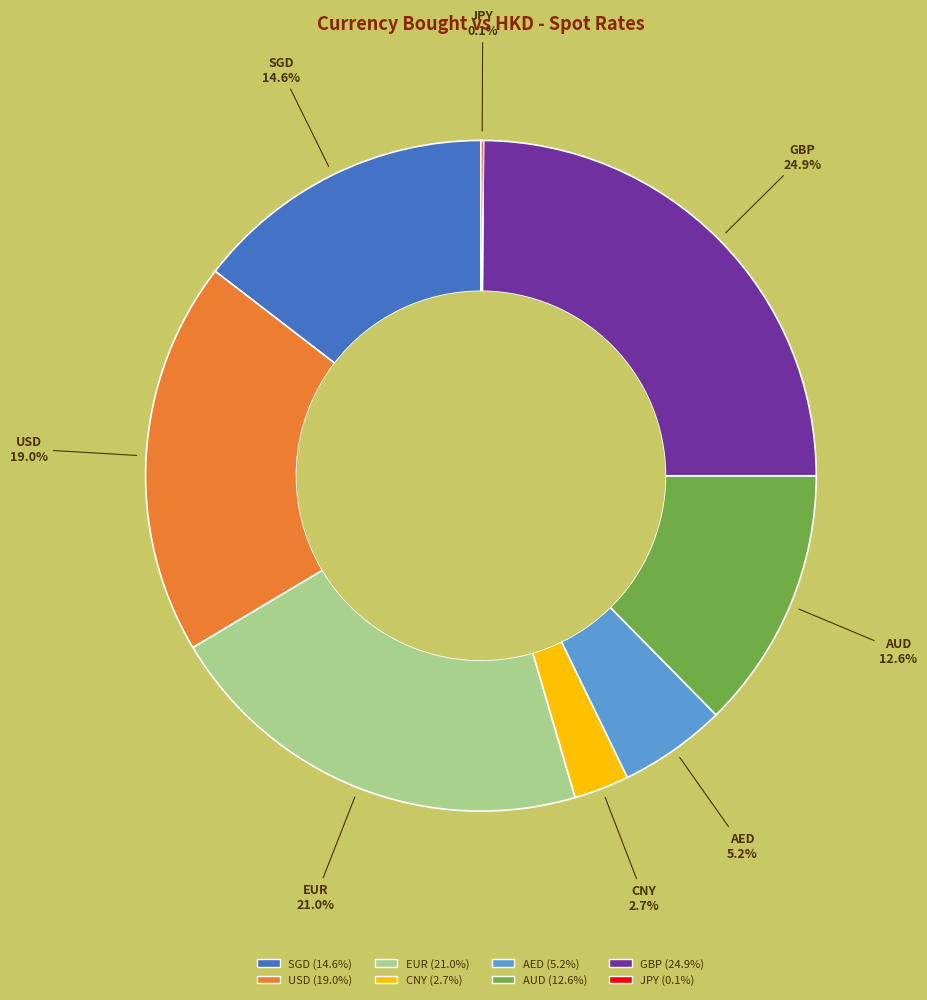

What is the ratio of the value at SGD to the value at AUD?

1.2